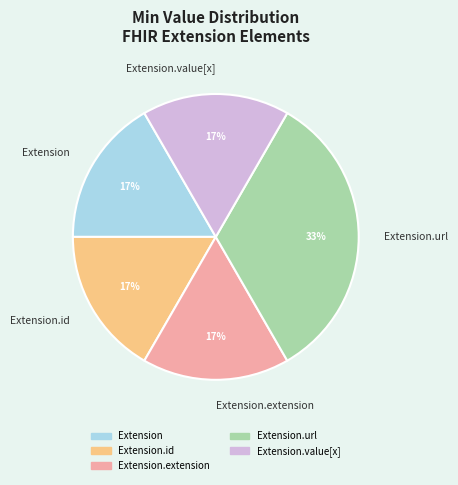

True or false: Extension.url accounts for 33% of the total.

True